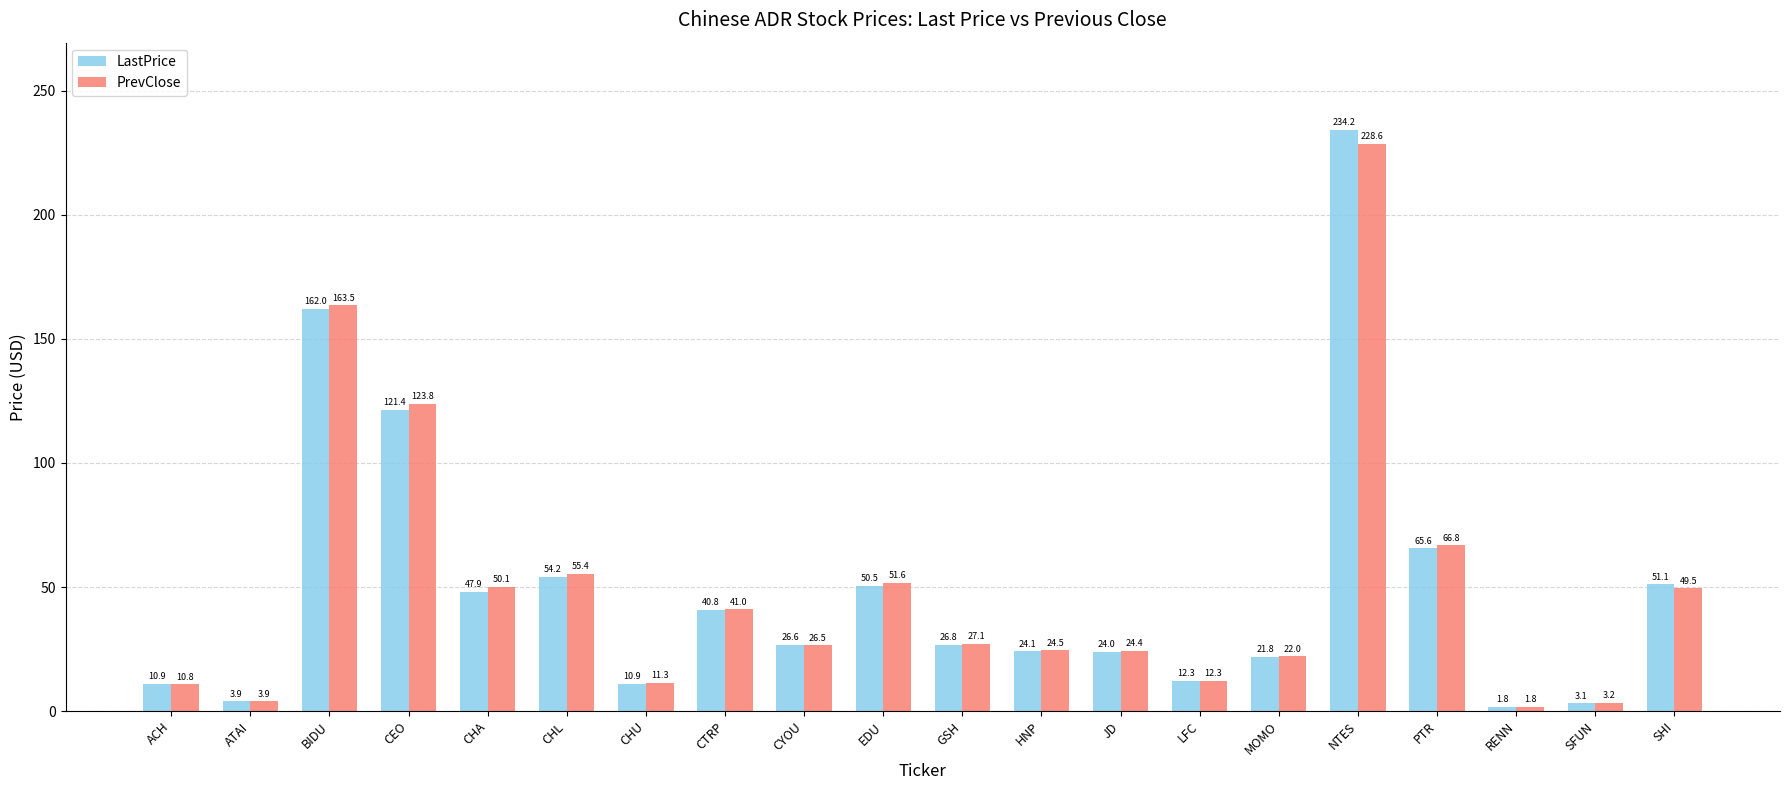

At which label does LastPrice reach its minimum?

RENN